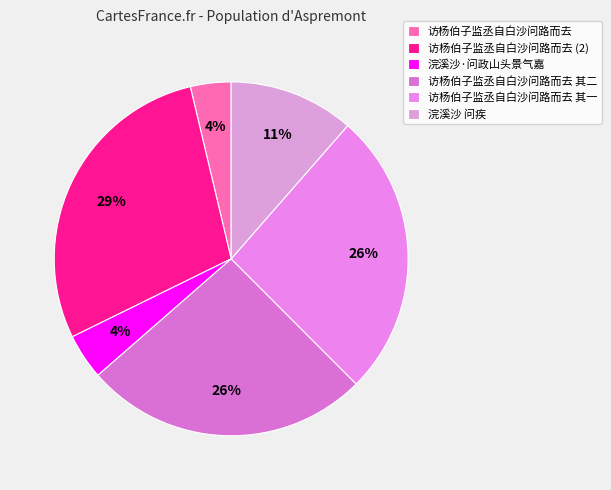

Combined, do 访杨伯子监丞自白沙问路而去 and 访杨伯子监丞自白沙问路而去 其二 account for over 50%?

No